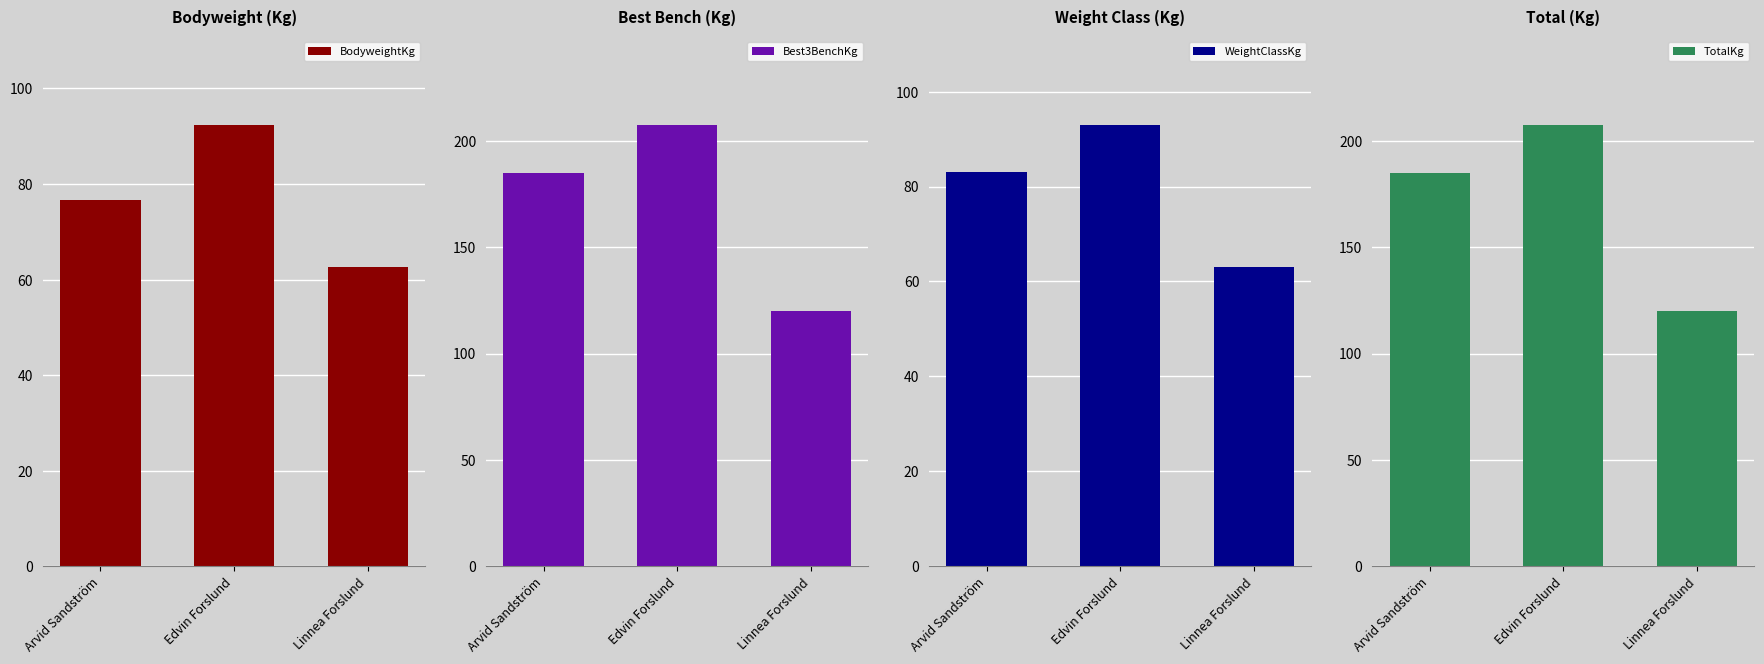

How many bars are there in each group?

4